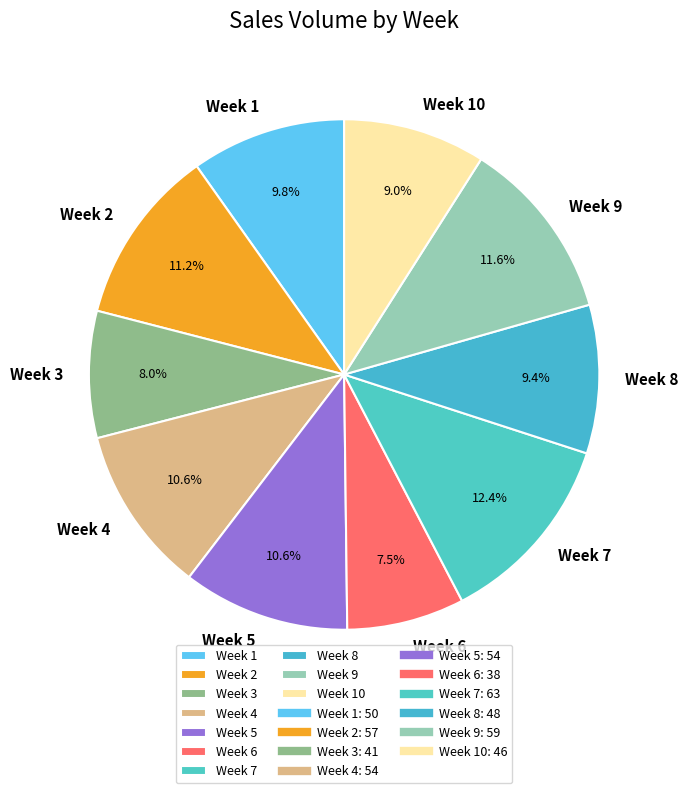

To the nearest percent, what is the average slice percentage?

10%